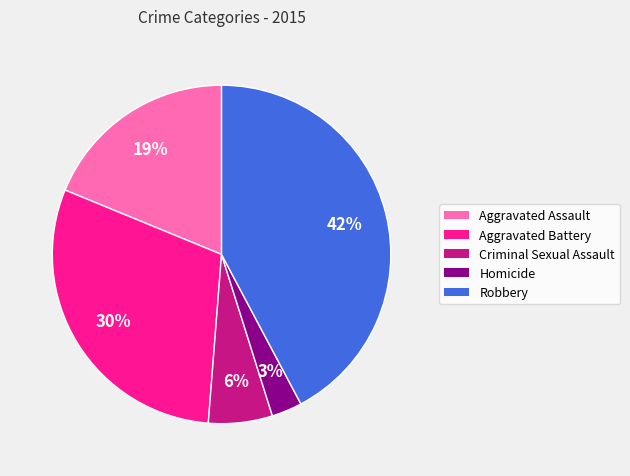

Do Aggravated Battery and Aggravated Assault together represent more than half of the pie?

No